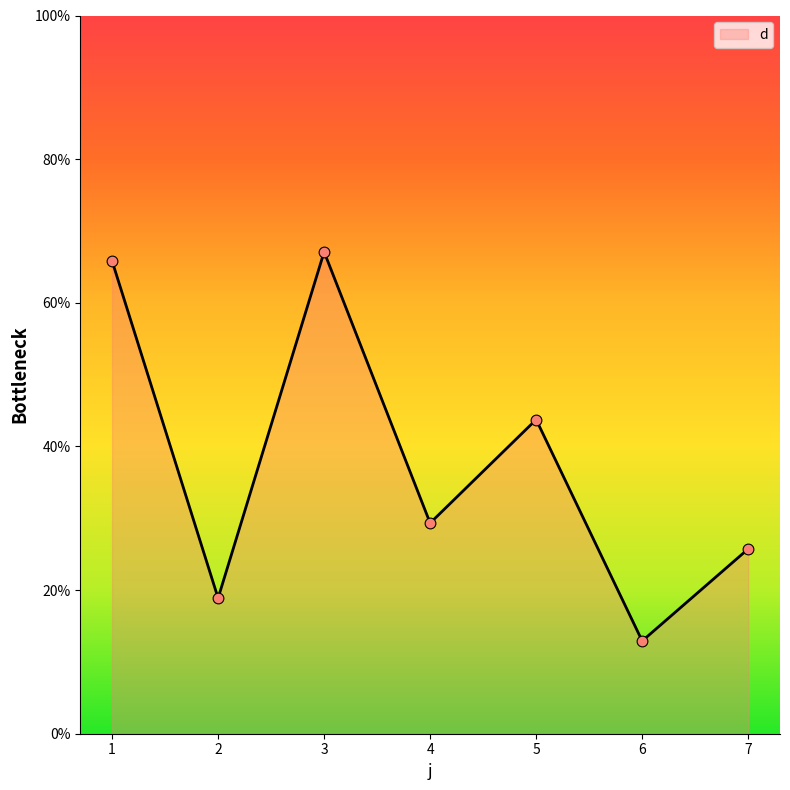

Which has a higher value, 5 or 1?

1